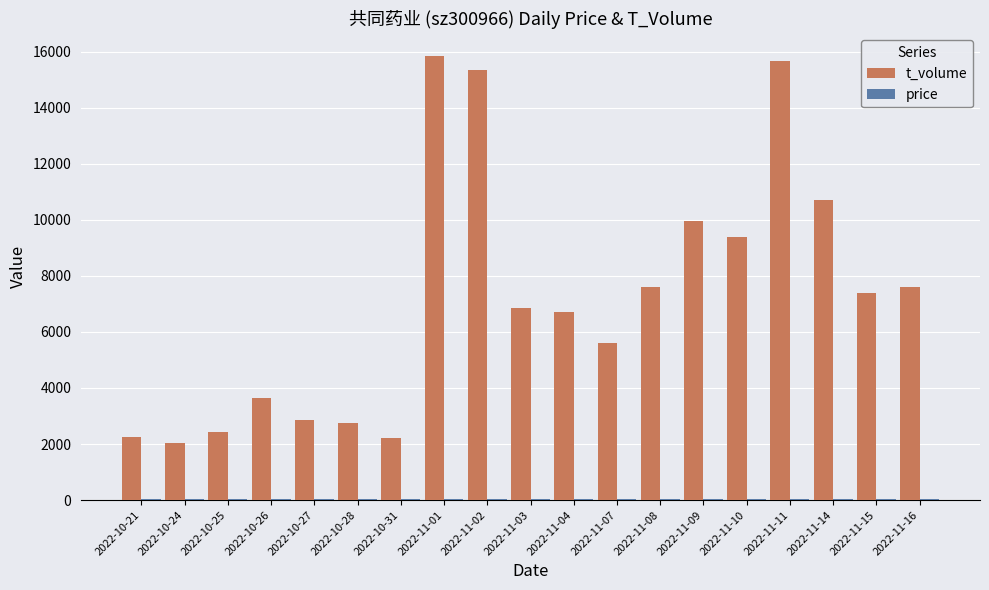

The value of t_volume at 2022-11-01 is 26960.9. True or false?

False